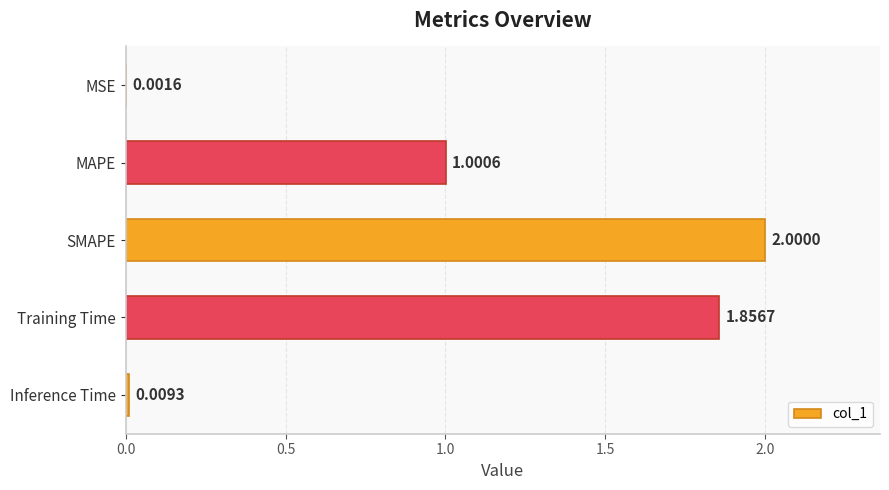

Where is the data nearest to the value 1?

MAPE